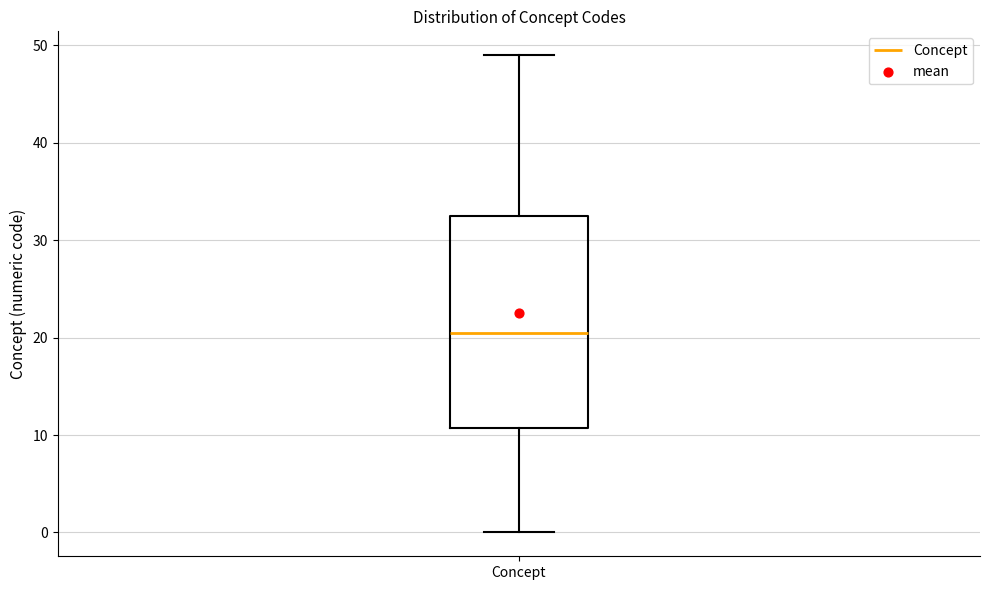

Where is the upper edge of the box for Concept on the y-axis? The values are not printed on the chart, so give them approximately, as read against the axis.

33